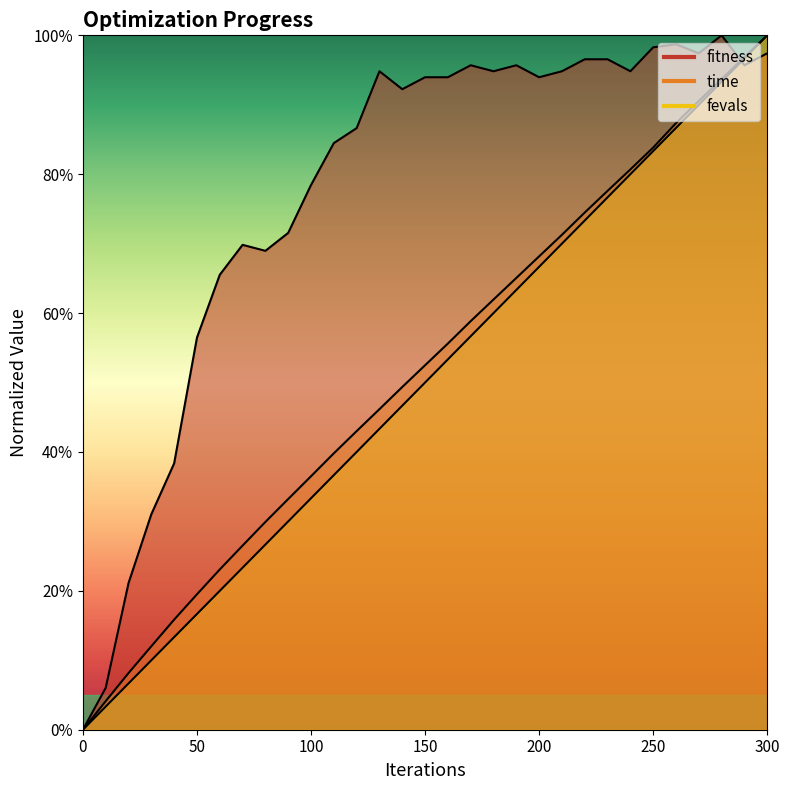

What is the spread (max minus min) of values at 160?

0.4